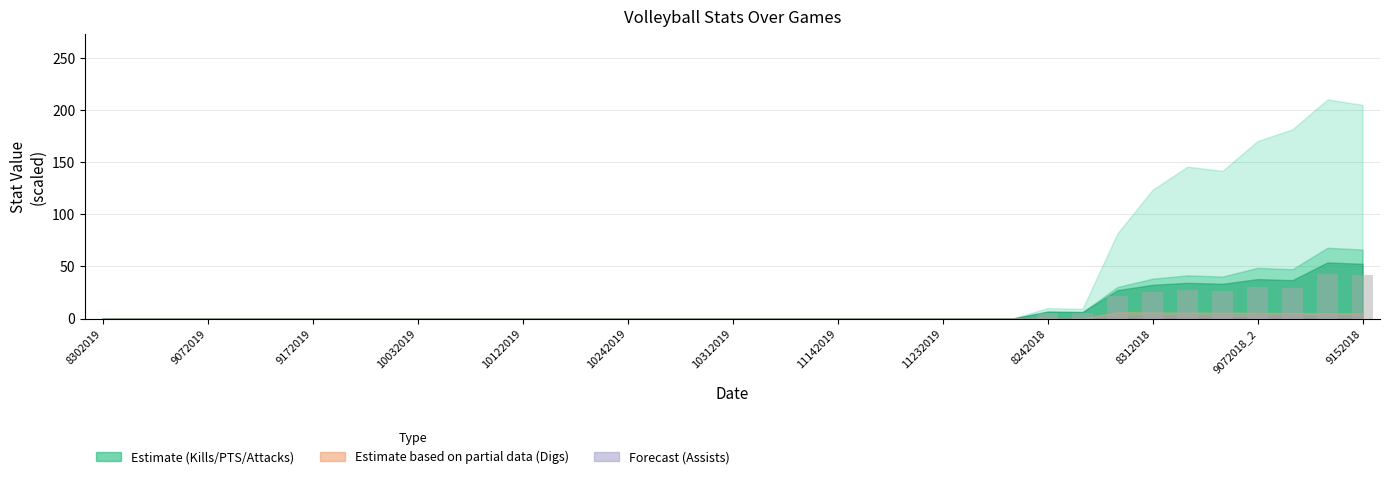

Are the bars horizontal?

No